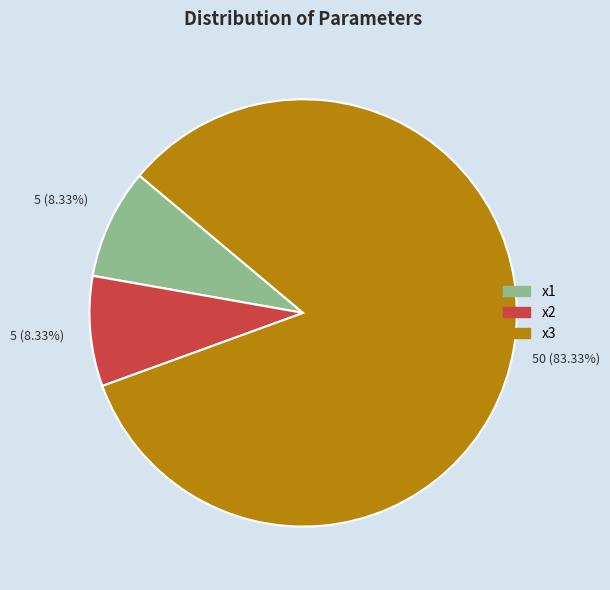

What percentage do x2 and x3 together represent?

91.7%